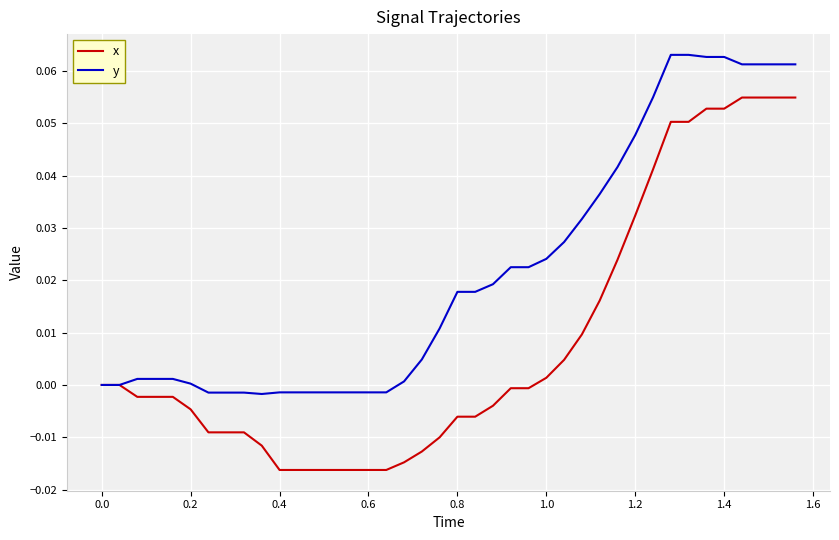

List the series in order of their overall mean, highest first.

y, x